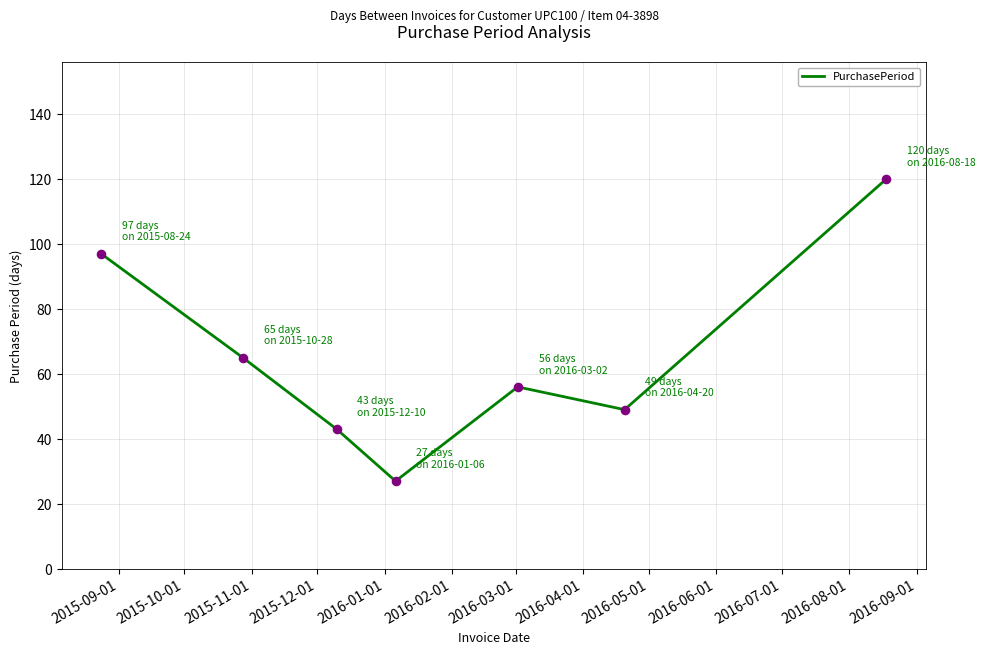

What is the maximum value shown in the chart?

120